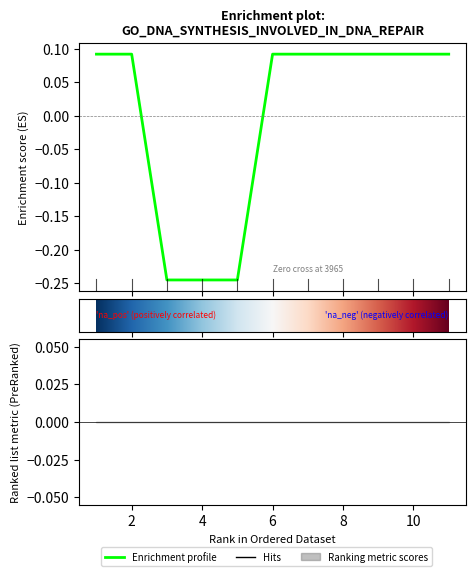

Does the chart display data point markers on the line(s)?

No